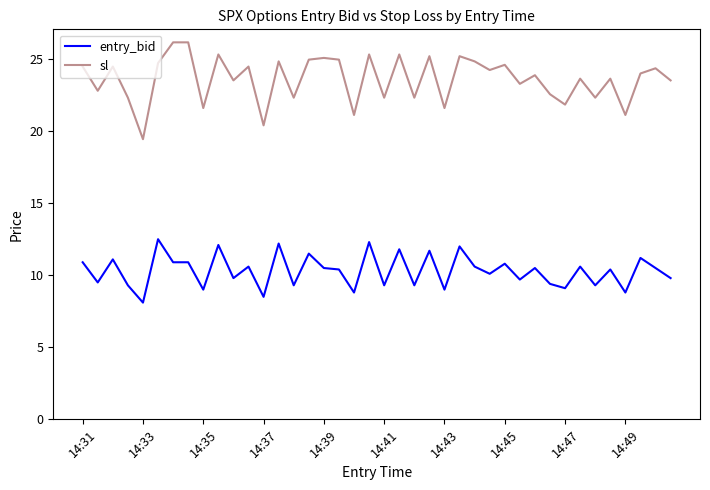

Which series has the largest range (max minus min)?

sl